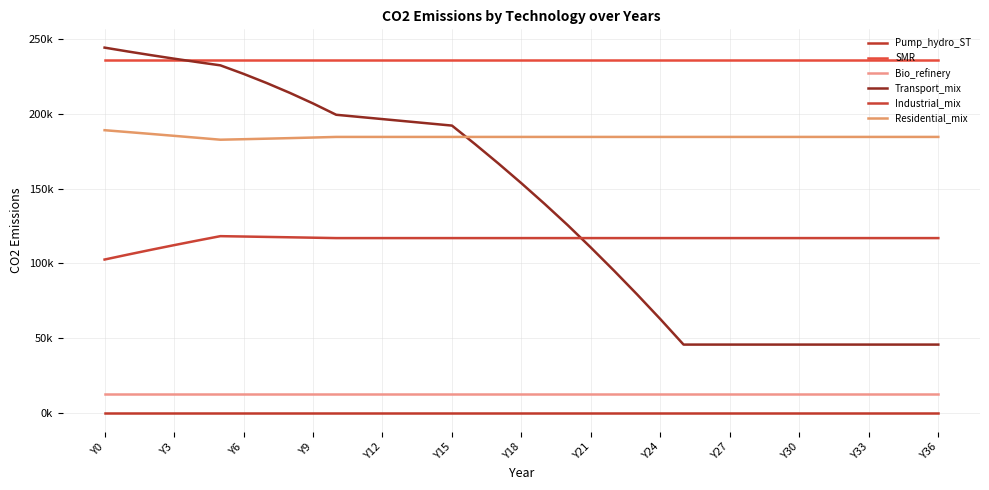

What is the maximum value shown in the chart?

243982.8